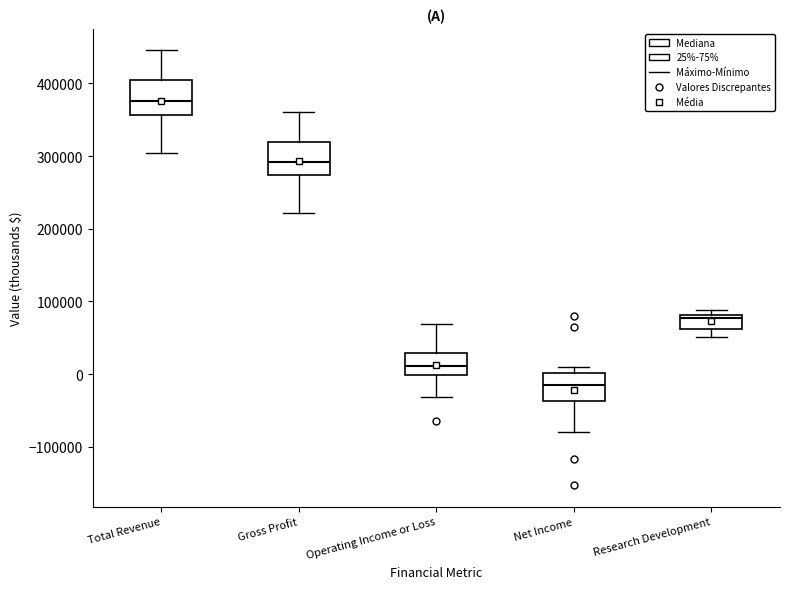

Where does the lower whisker of the box for Net Income end on the y-axis? The values are not printed on the chart, so give them approximately, as read against the axis.

-80000